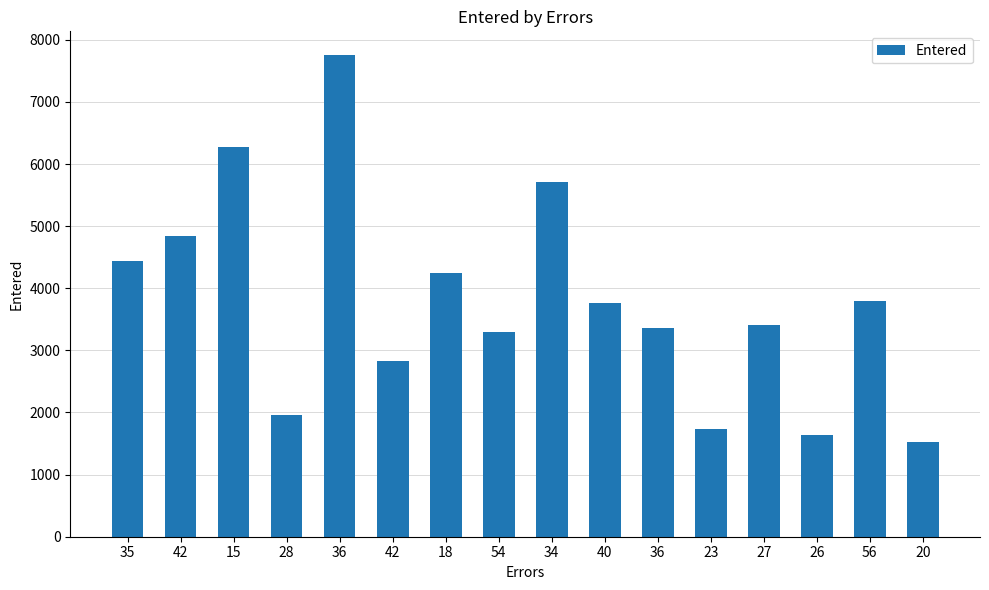

Between 40 and 54, which is larger?

40